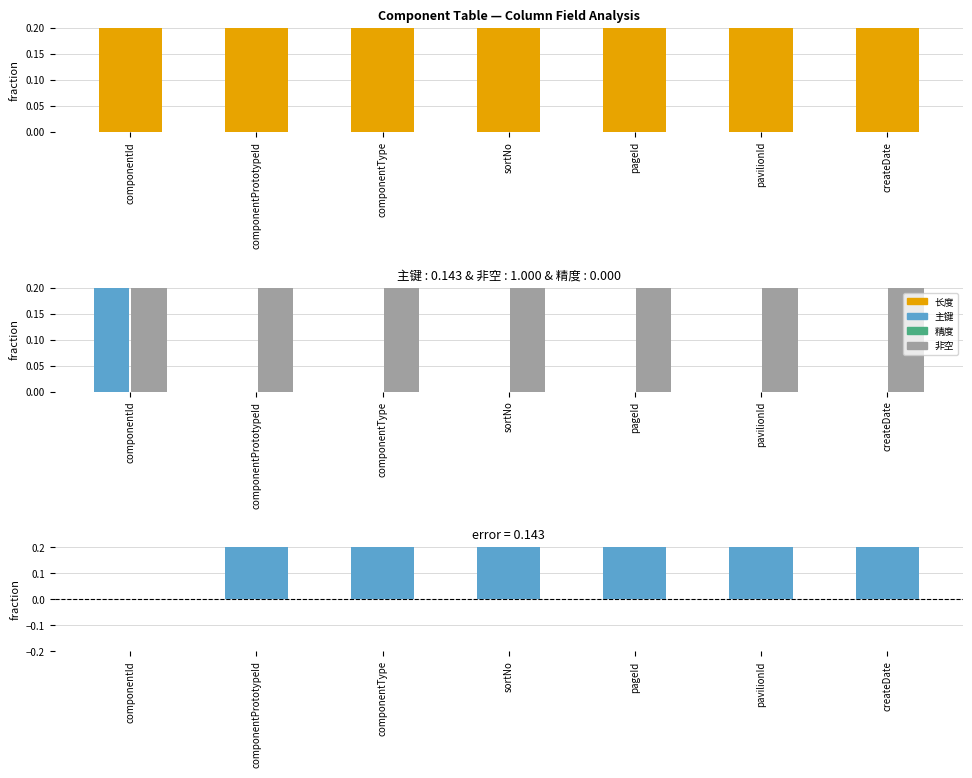

At which category is the sum across all series the highest?

componentPrototypeId